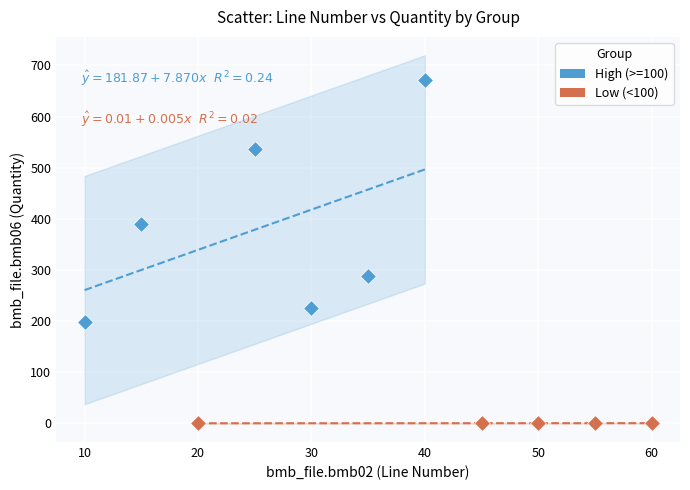

What are all the series names shown in the legend?

High (>=100), Low (<100)